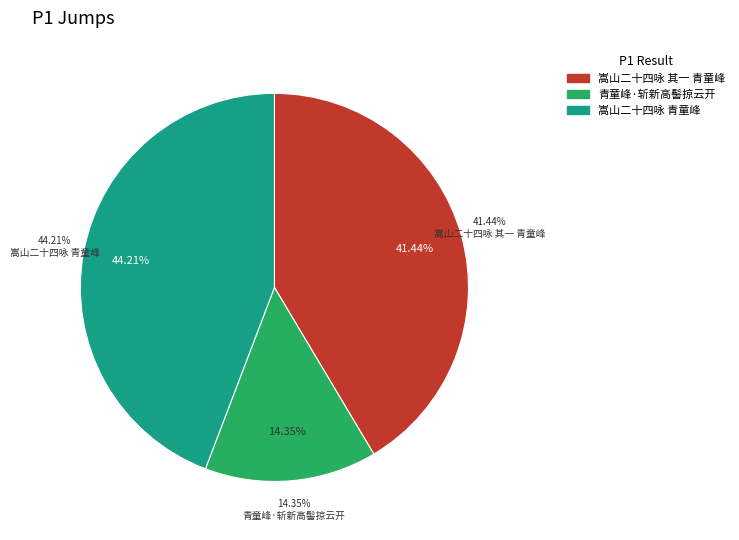

What percentage is NOT represented by 嵩山二十四咏 其一 青童峰?

58.6%